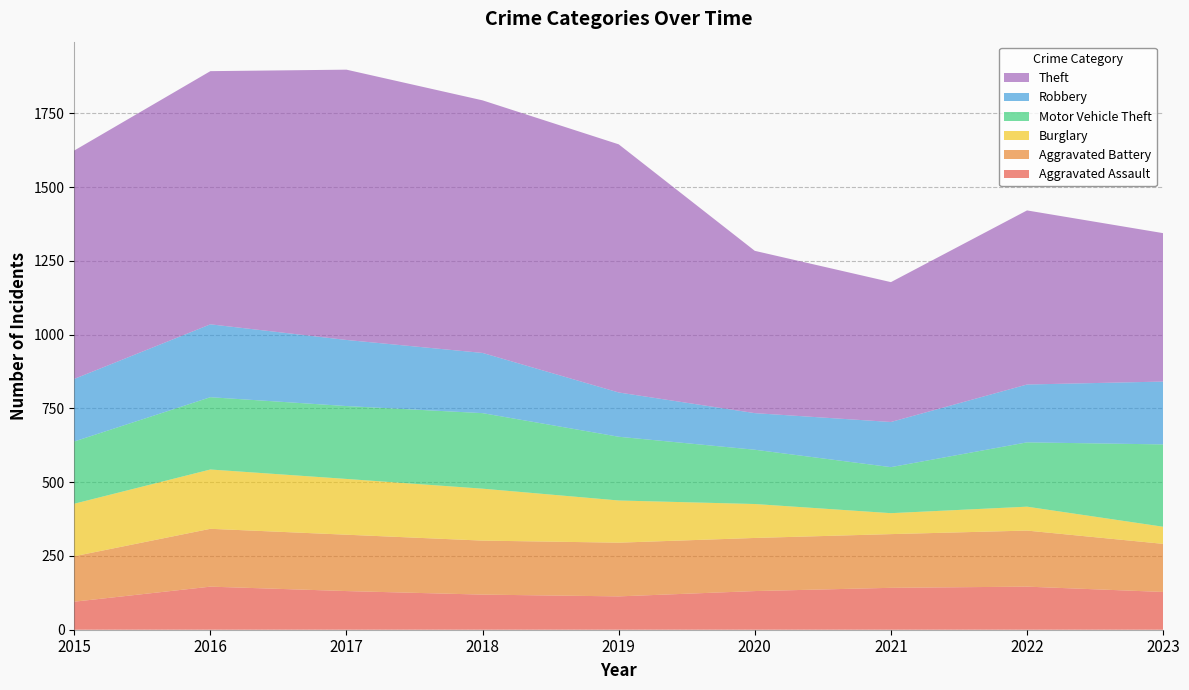

Reading left to right, transcribe all the data shown in this chart.

Aggravated Assault: 95	146	131	119	113	131	142	146	128
Aggravated Battery: 154	196	191	183	182	180	182	190	163
Burglary: 178	201	189	176	143	115	71	81	58
Motor Vehicle Theft: 211	245	247	256	216	184	156	218	279
Robbery: 212	247	224	204	150	124	153	196	213
Theft: 774	858	916	856	841	550	474	590	503